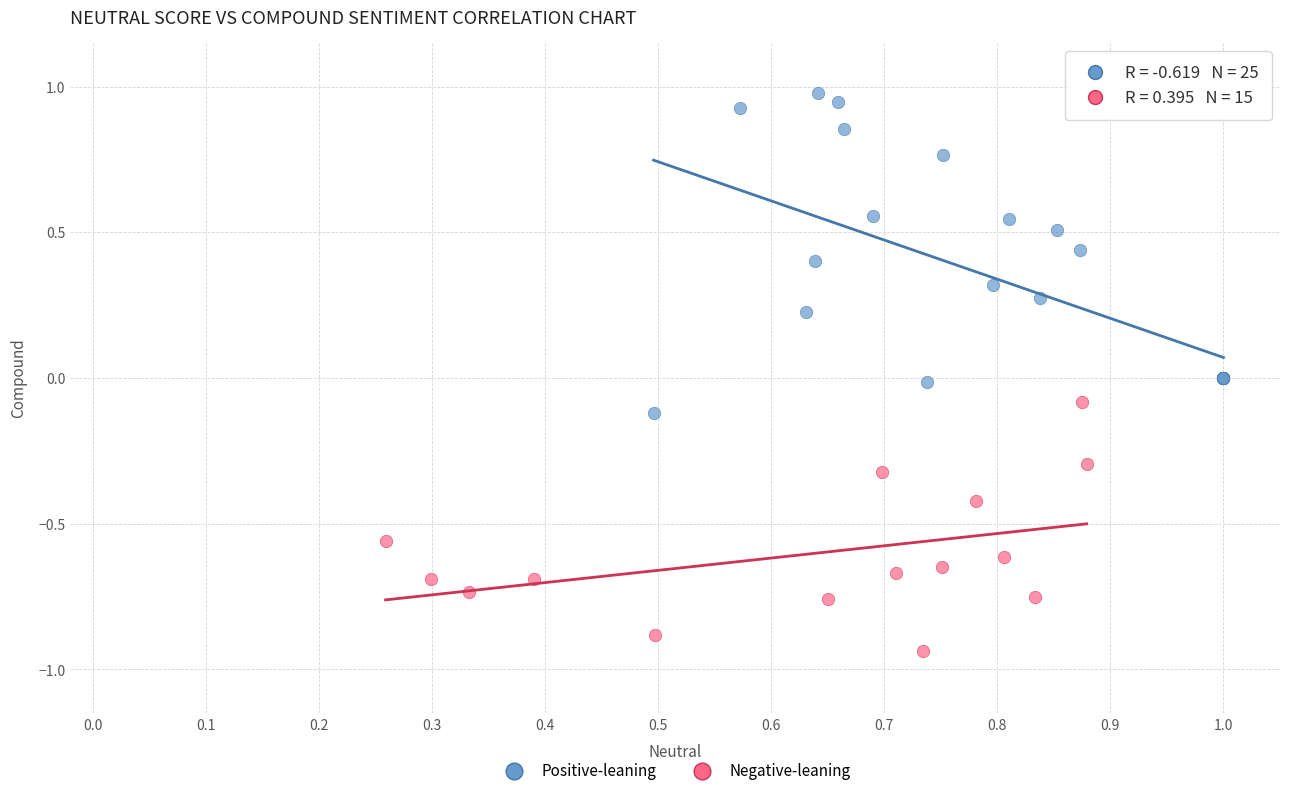

Which series contains the highest Y value?

Positive-leaning